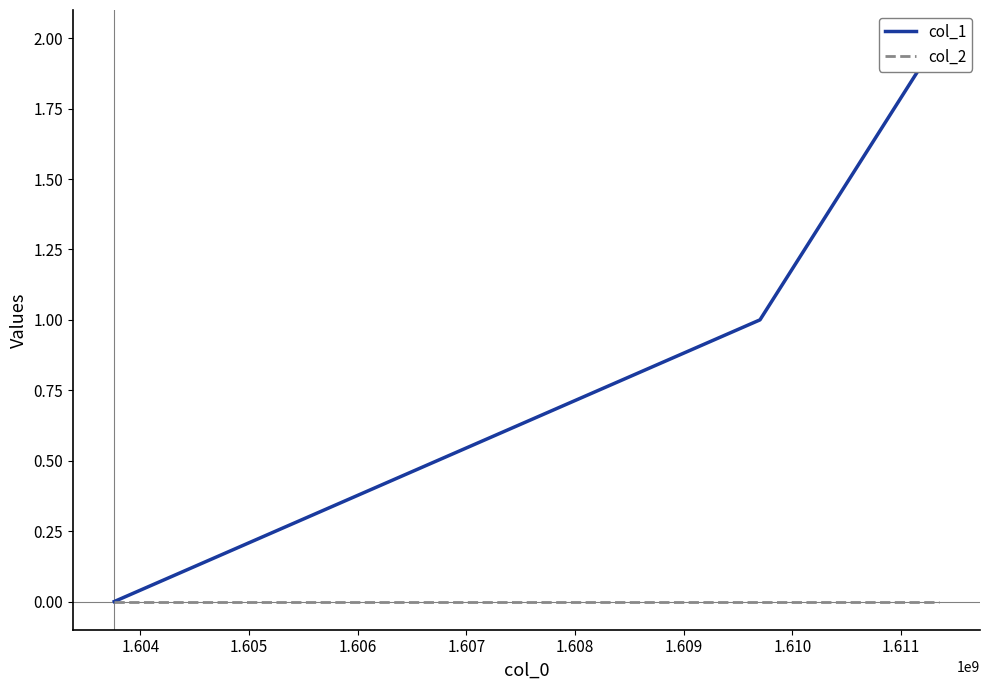

The col_1 series shows 3 at 1.605. True or false?

False